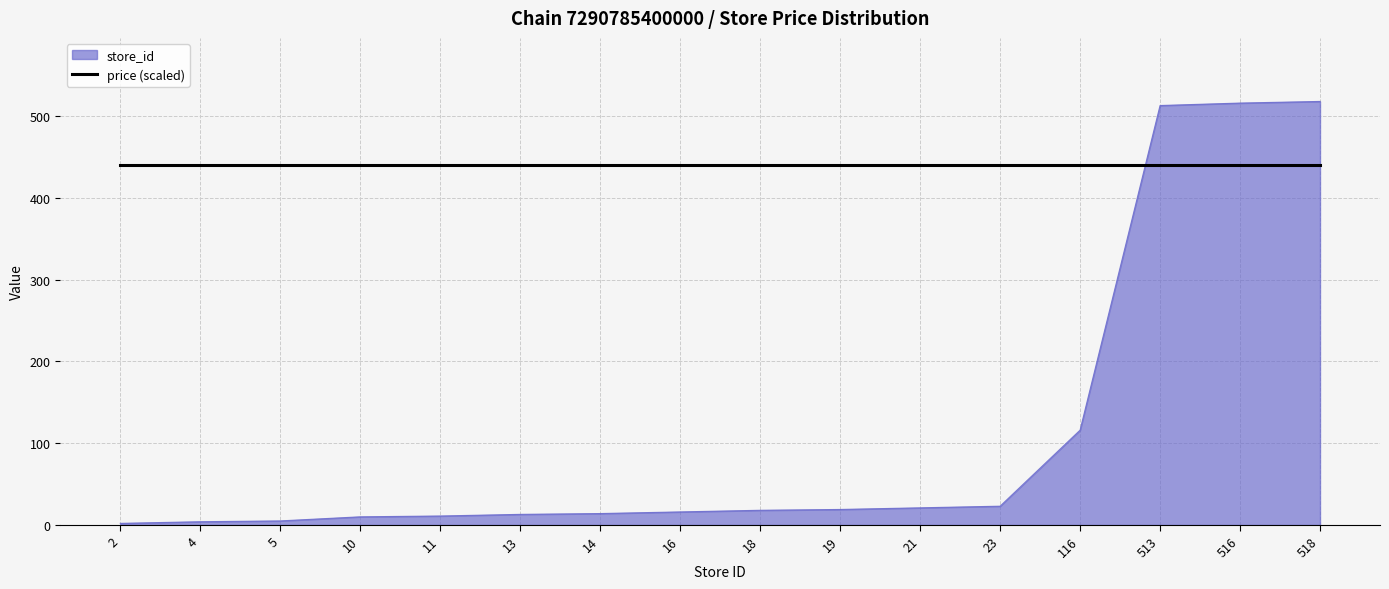

What is the minimum value shown in the chart?

2.0